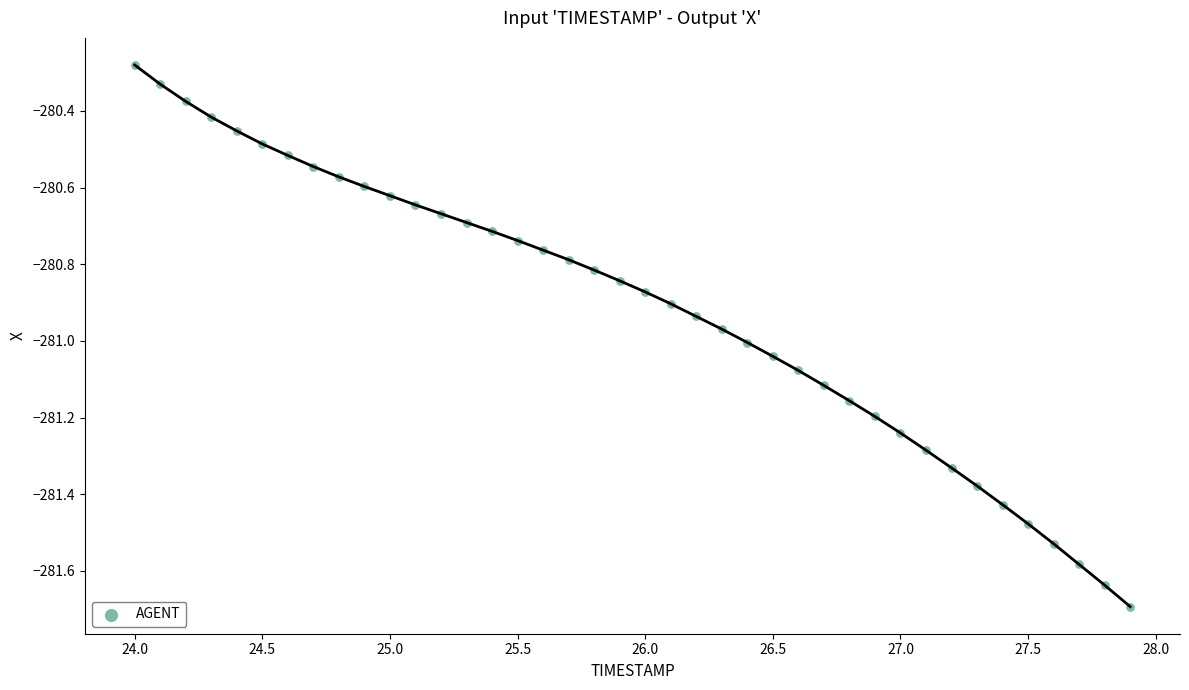

What is the range of Y values (max minus min)?

1.4